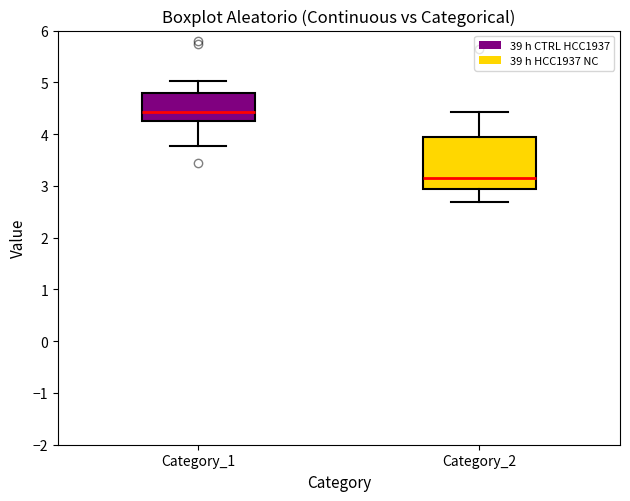

Comparing the boxes themselves (not the whiskers), which one is the tallest?

Category_2